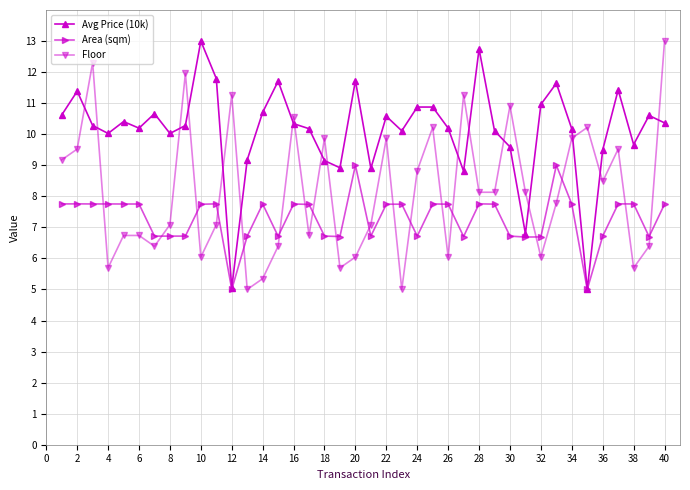

How many intersections are there between Floor and Area (sqm)?

18